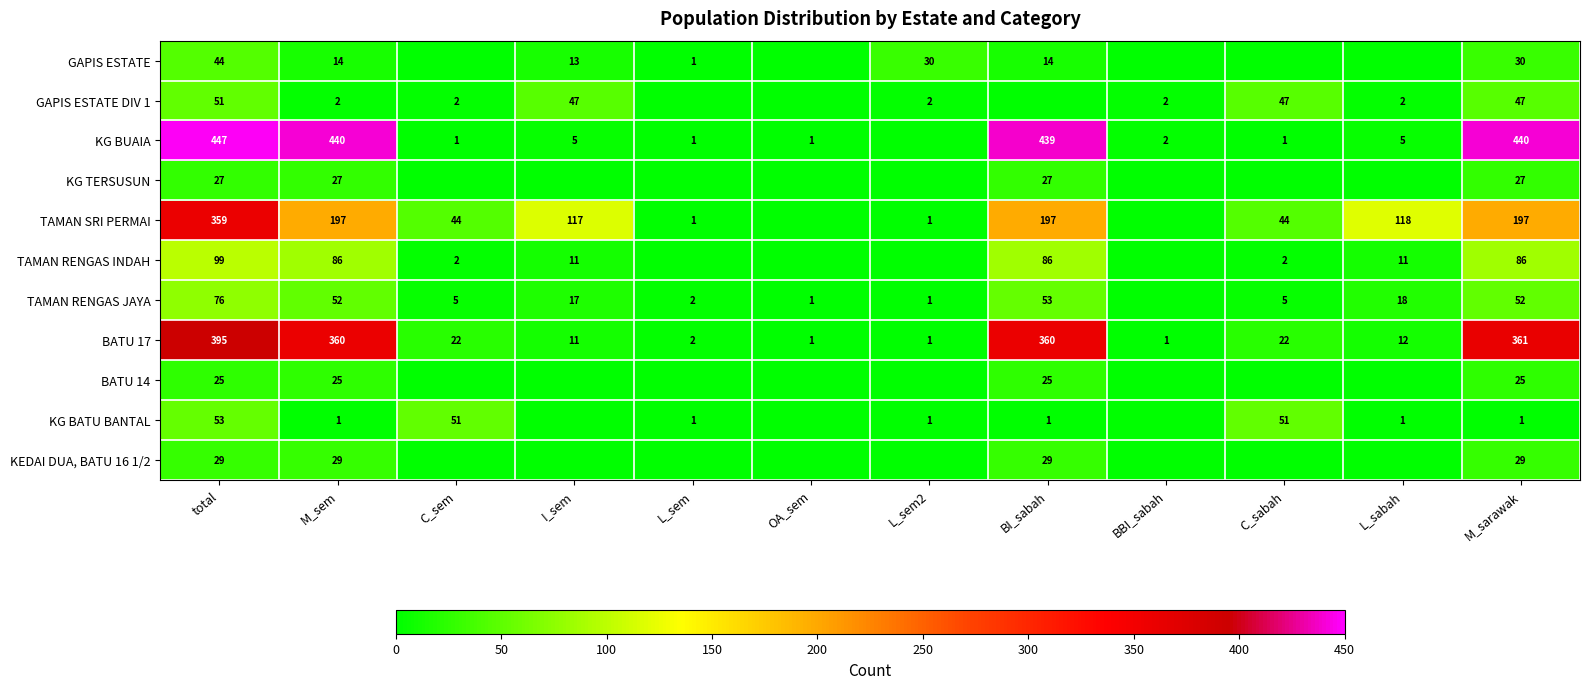

What is the difference between the TAMAN SRI PERMAI values at M_sem and L_sem?

196